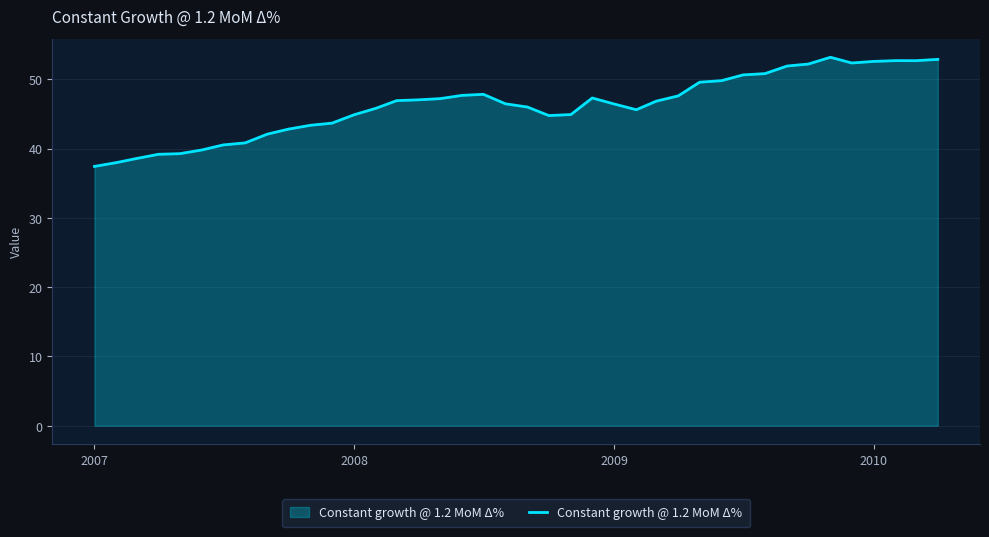

What is the difference between the maximum and minimum values?

15.8